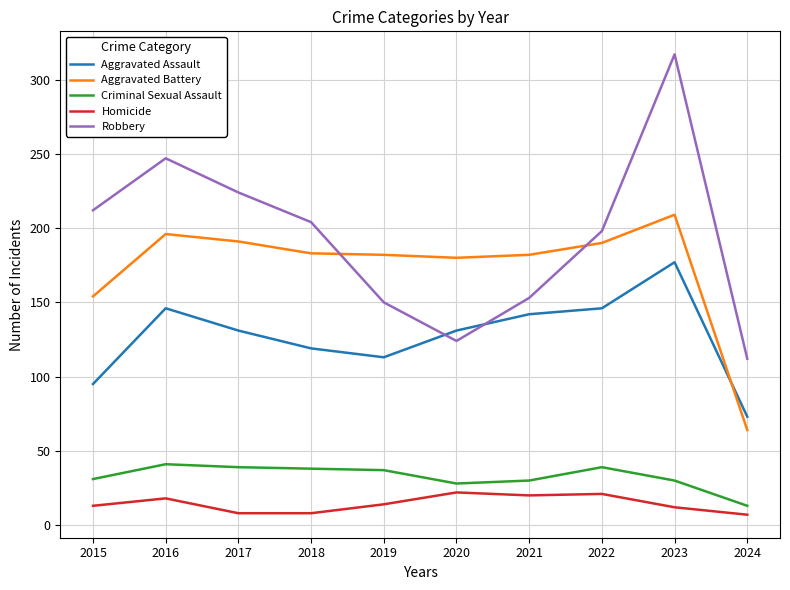

Is this an area chart (filled region under the line)?

No